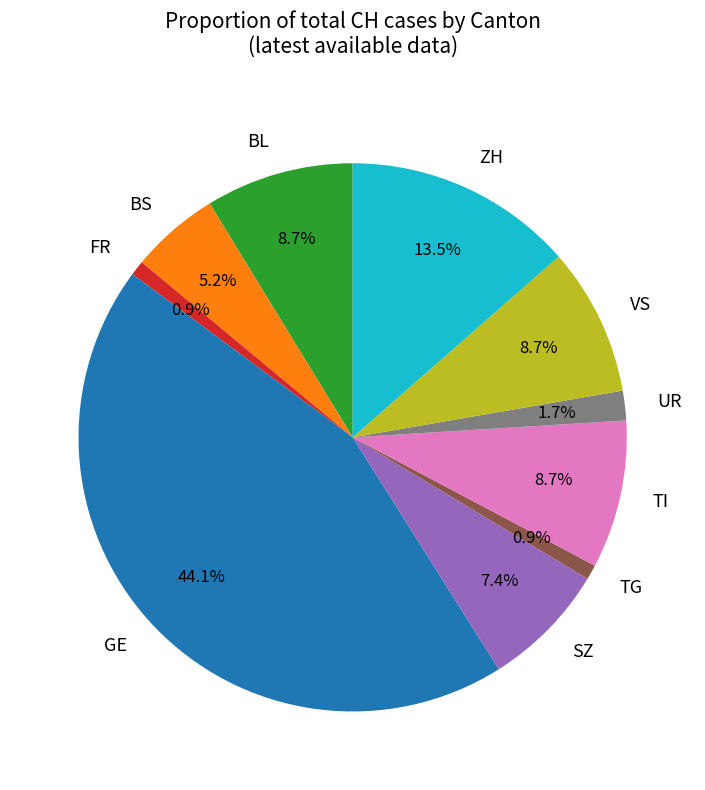

Does any single category account for the majority?

No